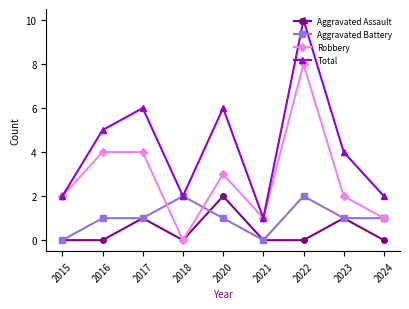

What is the spread (max minus min) of values at 2020?

5